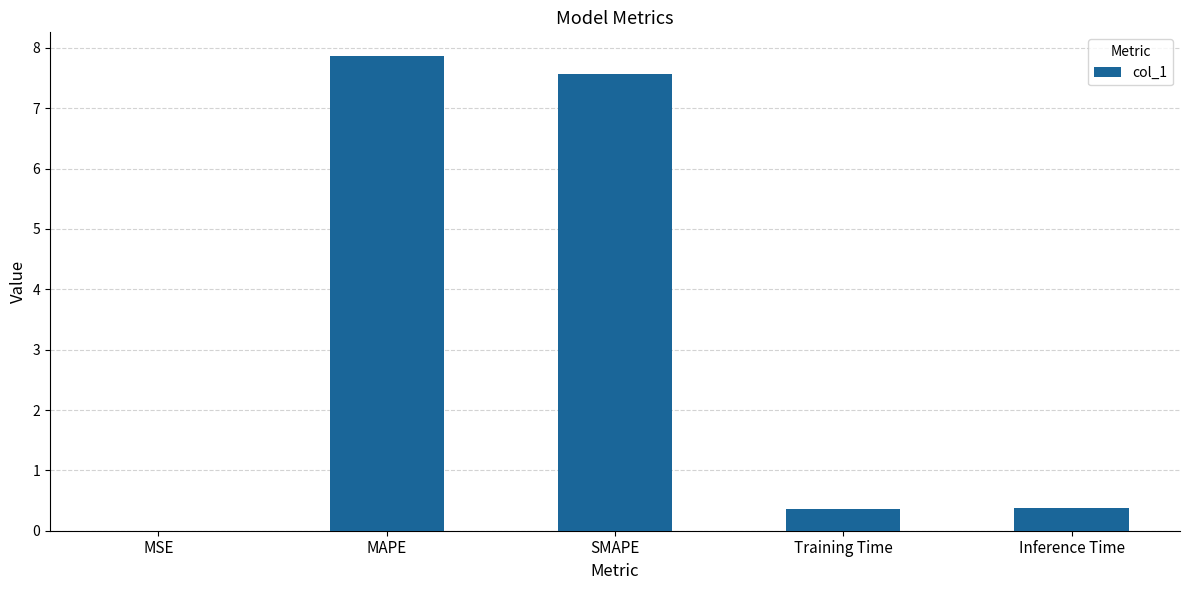

Read the value at Training Time.

0.4